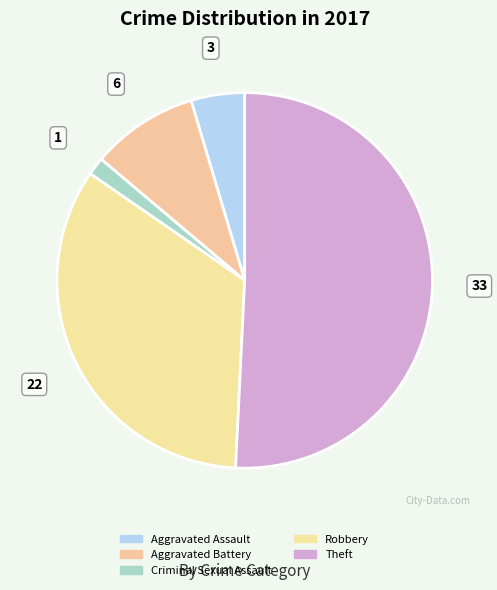

Which slice represents more than half of the pie?

Theft